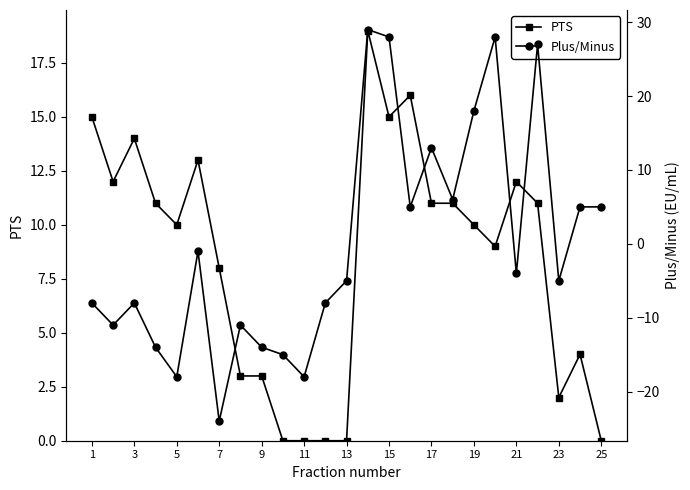

What is the value of the Plus/Minus point at the 3rd from the left?

-8